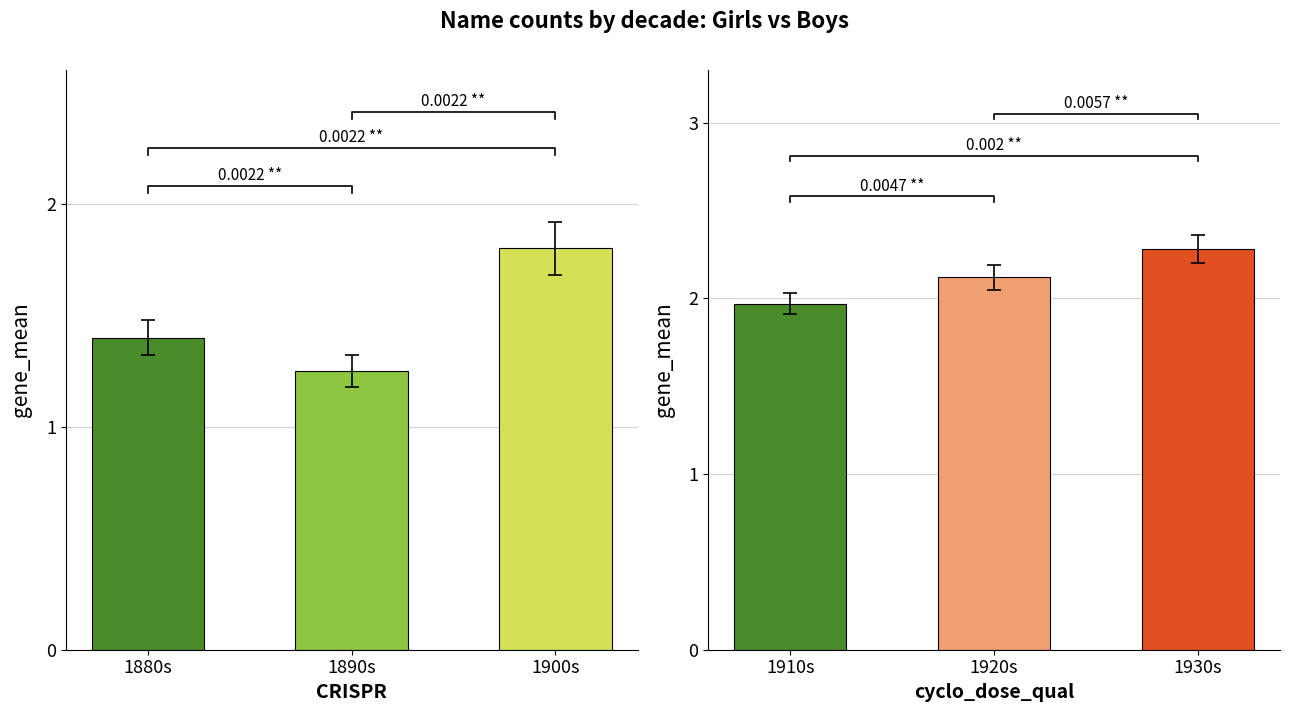

Rank the categories by Girls value from highest to lowest.

1900s, 1880s, 1890s